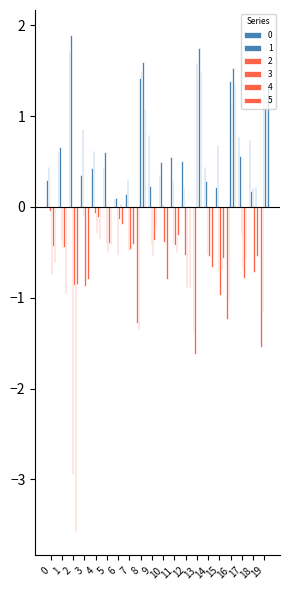

True or false: 0 has a value of 0.4 at 14.

True